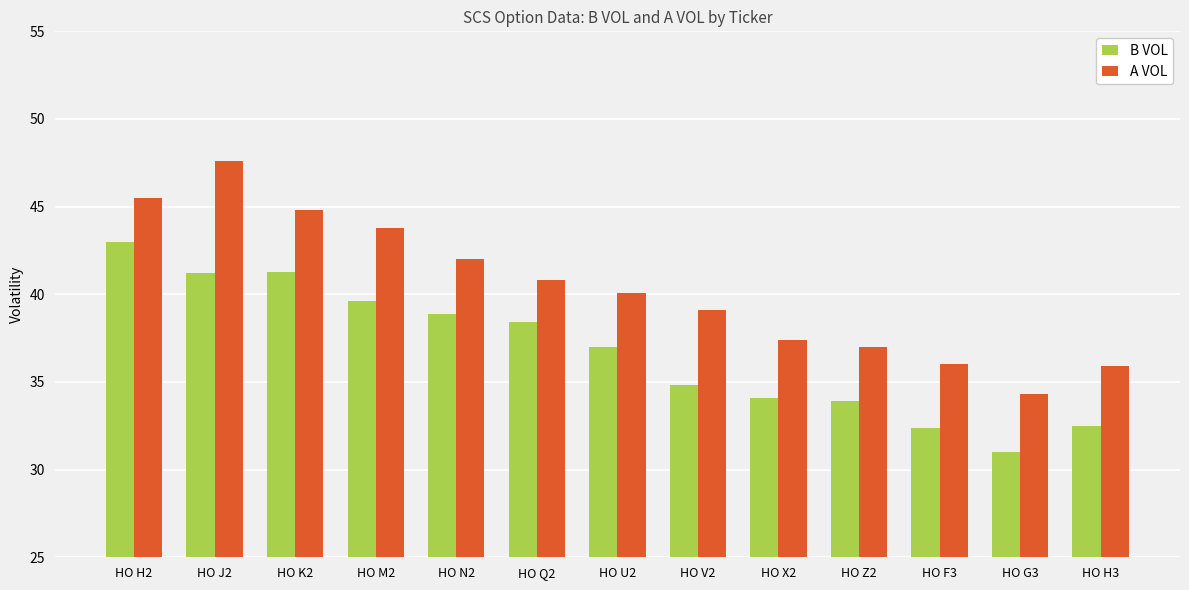

What position from the left is HO U2?

7